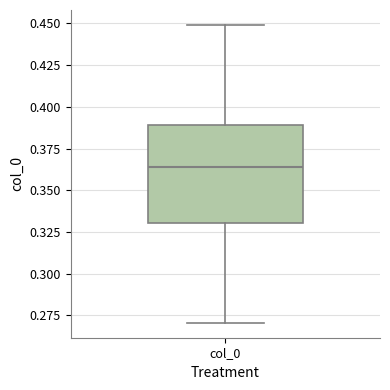

Read this box plot against the y-axis: the position of the median line, the range covered by the box, and the ends of both whiskers. The values are not printed on the chart, so give them approximately, as read against the axis.

median 0.365, box 0.330 to 0.390, whiskers 0.270 to 0.450